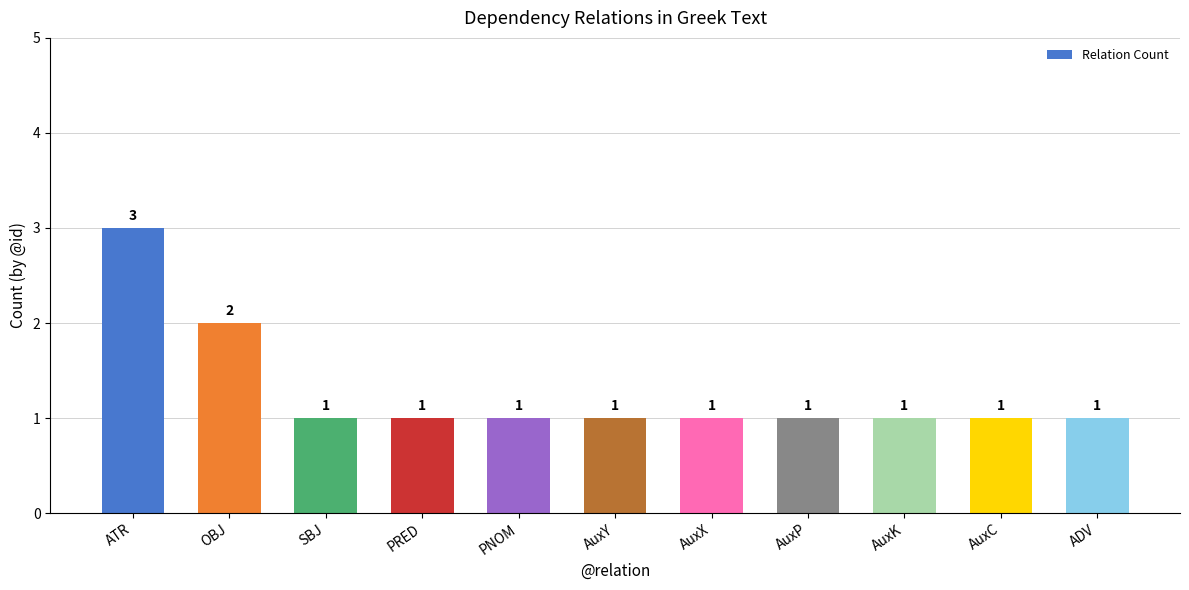

What is the ratio of the value at ADV to the value at AuxX?

1.0